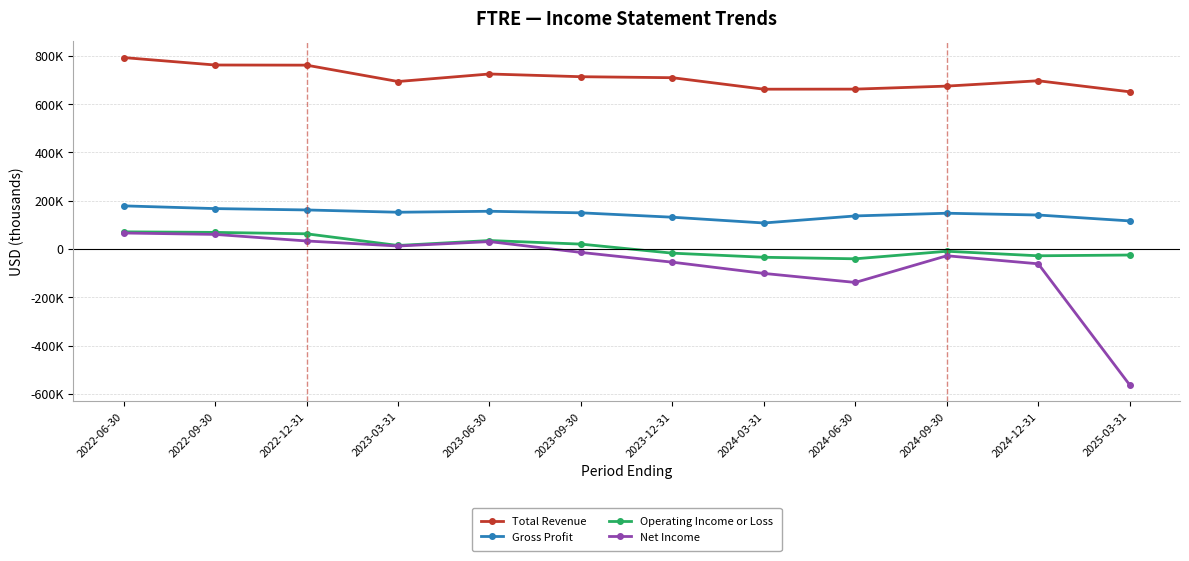

Is this an area chart (filled region under the line)?

No